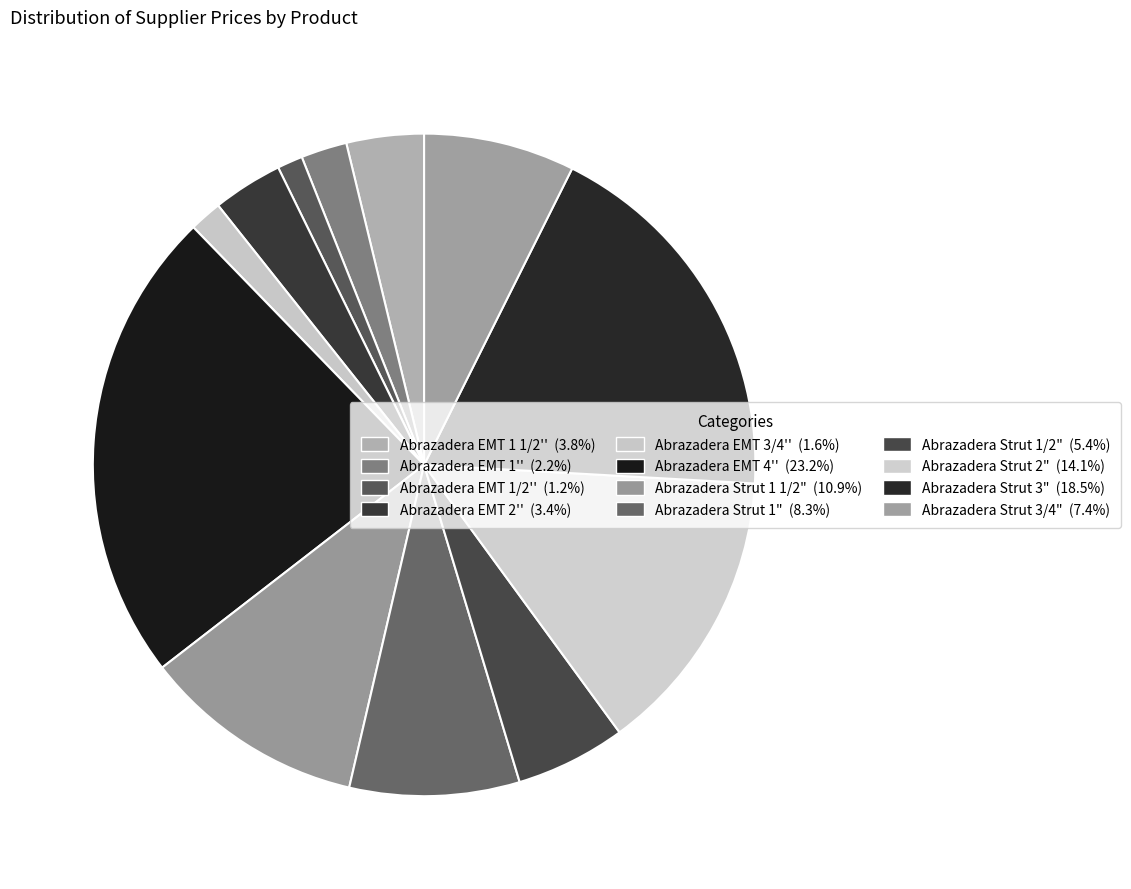

Rank the categories by value from highest to lowest.

Abrazadera EMT 4'', Abrazadera Strut 3", Abrazadera Strut 2", Abrazadera Strut 1 1/2", Abrazadera Strut 1", Abrazadera Strut 3/4", Abrazadera Strut 1/2", Abrazadera EMT 1 1/2'', Abrazadera EMT 2'', Abrazadera EMT 1'', Abrazadera EMT 3/4'', Abrazadera EMT 1/2''